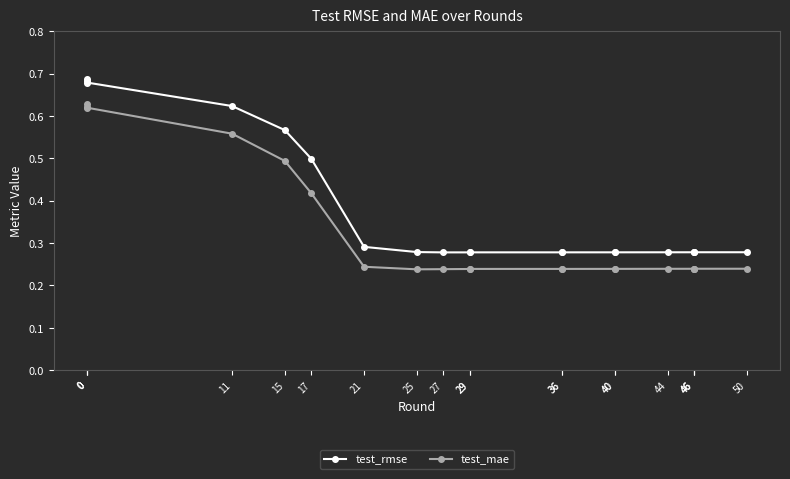

At 0, list the series in order from smallest to largest.

test_mae, test_rmse